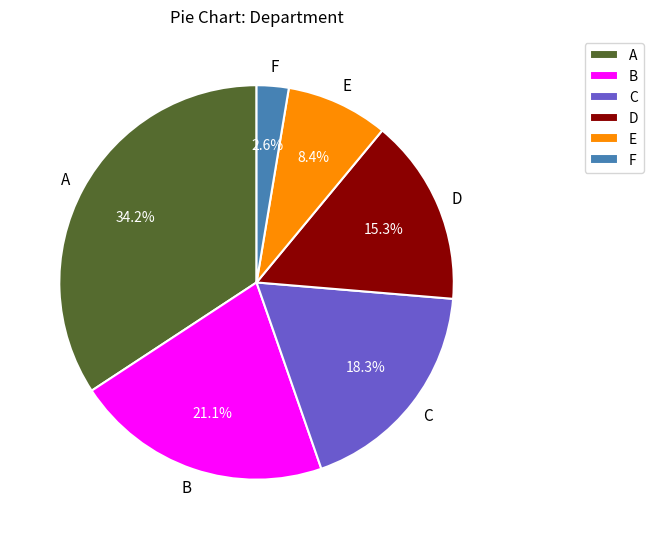

Count the number of slices in the pie.

6